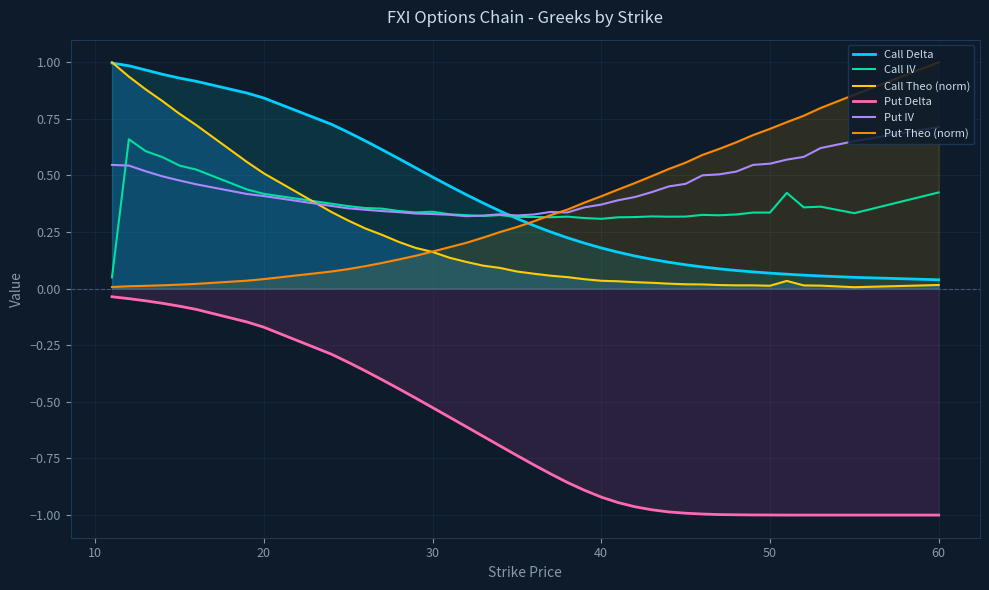

At which label does Put IV reach its peak?

60